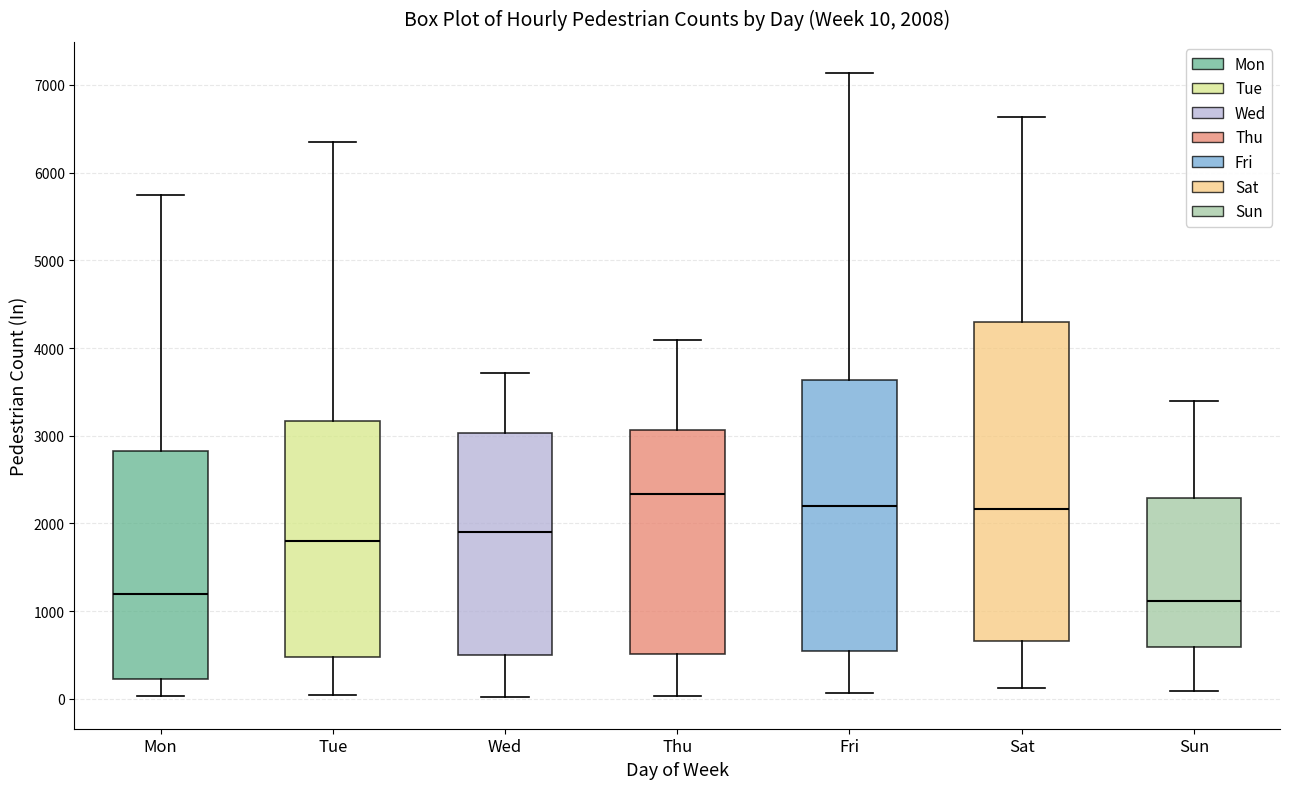

Comparing the boxes themselves (not the whiskers), which one is the tallest?

Sat